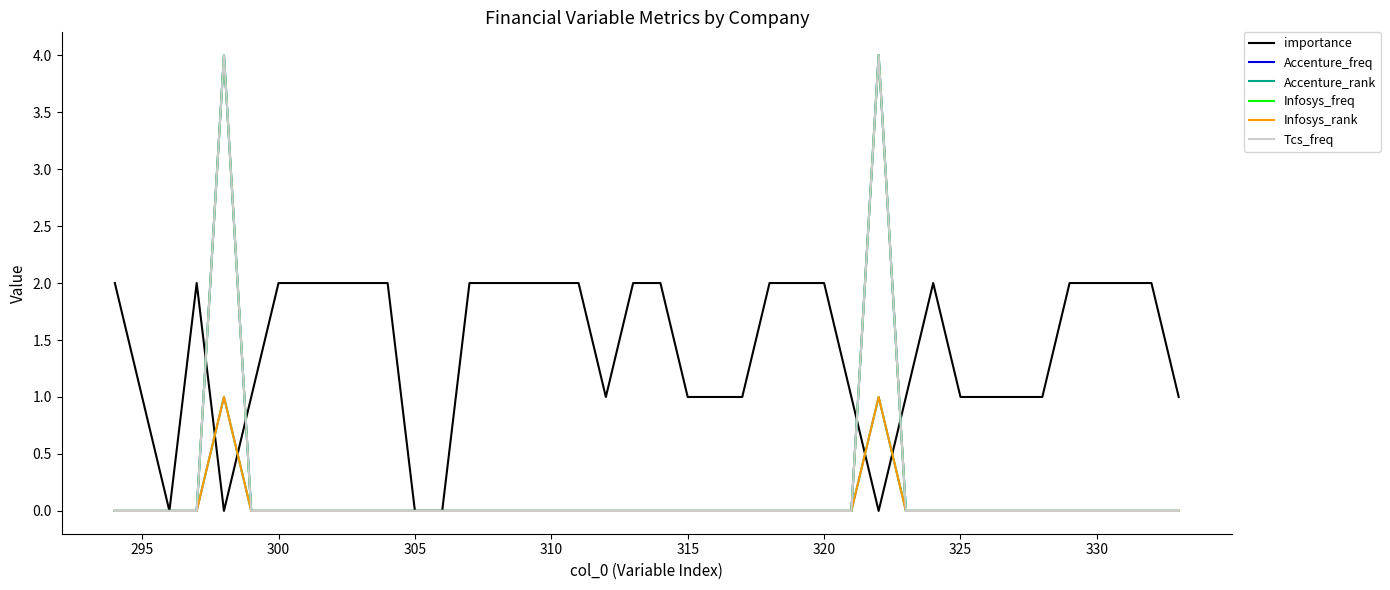

What is the sum of all Infosys_rank values?

2